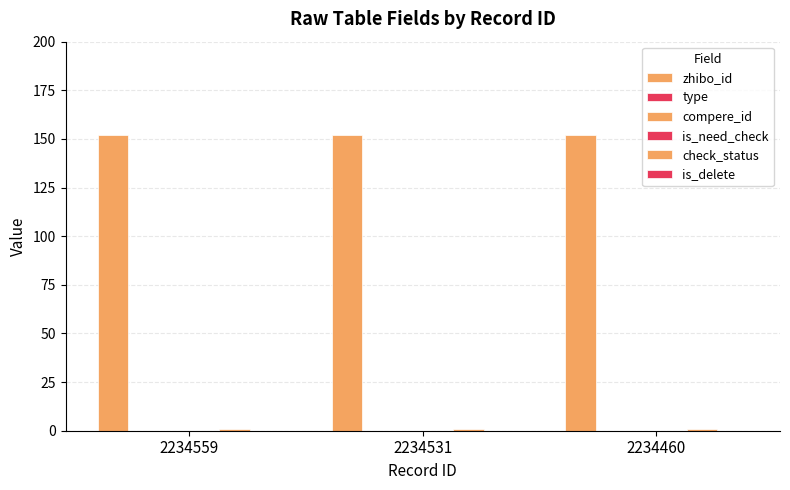

Between 2234531 and 2234559, which is larger?

2234531